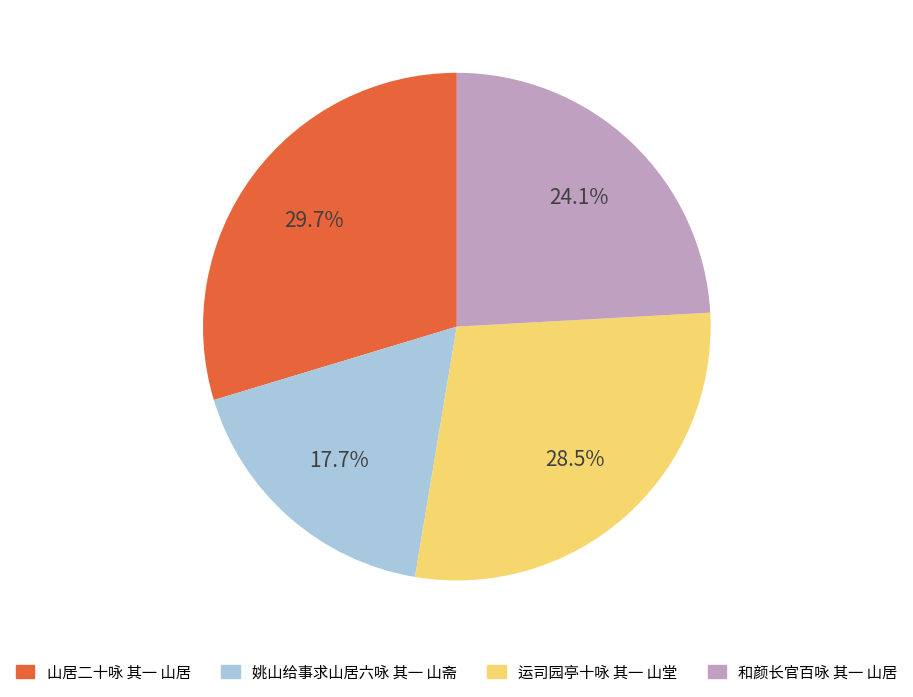

Which slice is the smallest?

姚山给事求山居六咏 其一 山斋